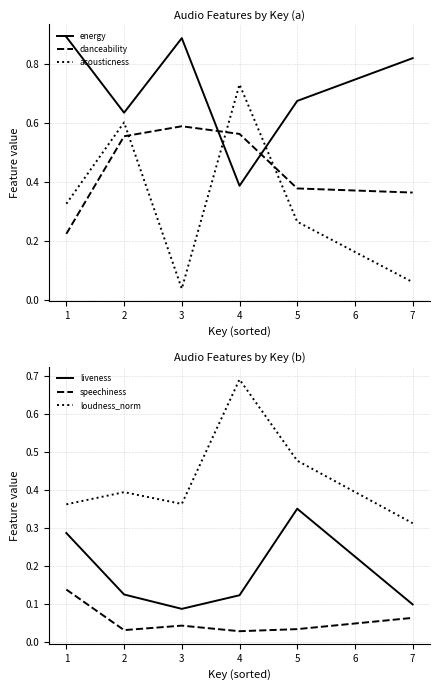

Reading left to right, list all the values displayed in this chart.

energy: 0=0.9	1=0.6	2=0.9	3=0.4	4=0.7	5=0.8
danceability: 0=0.2	1=0.6	2=0.6	3=0.6	4=0.4	5=0.4
acousticness: 0=0.3	1=0.6	2=0.0	3=0.7	4=0.3	5=0.1
liveness: 0=0.3	1=0.1	2=0.1	3=0.1	4=0.4	5=0.1
speechiness: 0=0.1	1=0.0	2=0.0	3=0.0	4=0.0	5=0.1
loudness_norm: 0=0.4	1=0.4	2=0.4	3=0.7	4=0.5	5=0.3